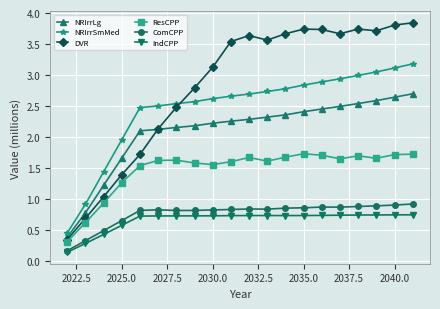

Which series has the largest total across all categories?

DVR